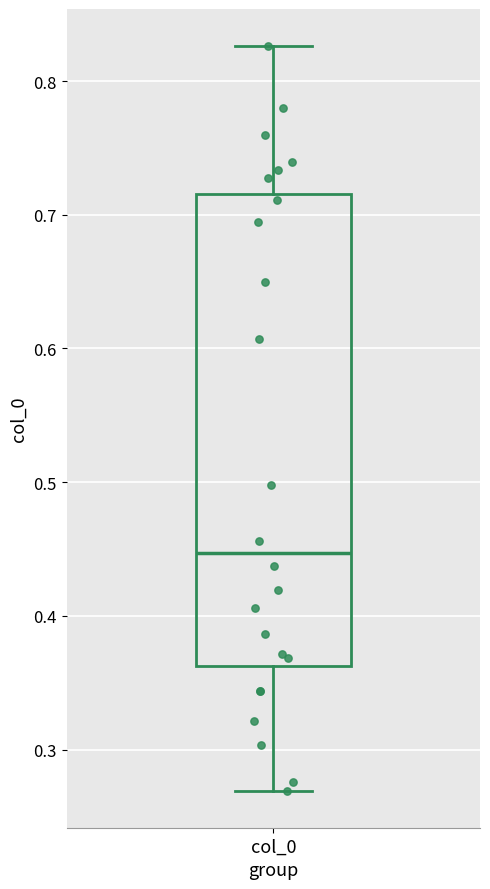

Read this box plot against the y-axis: the position of the median line, the range covered by the box, and the ends of both whiskers. The values are not printed on the chart, so give them approximately, as read against the axis.

median 0.45, box 0.36 to 0.72, whiskers 0.27 to 0.83